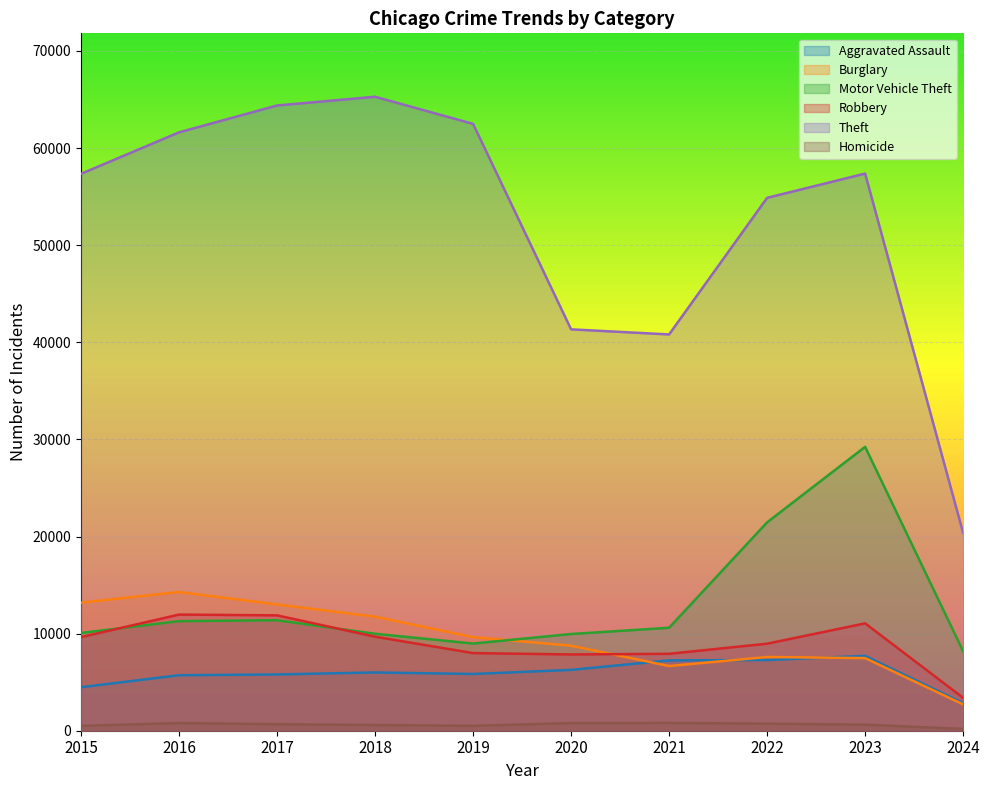

What is the difference between the maximum and minimum values in the Aggravated Assault series?

4866